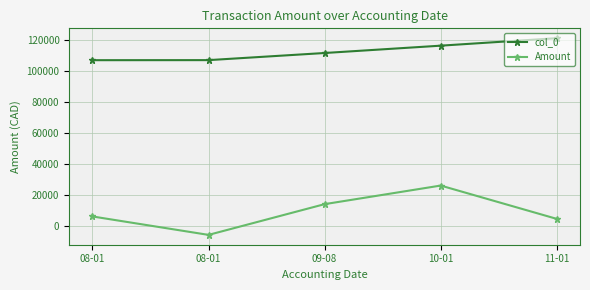

True or false: Amount and col_0 cross at least once.

False